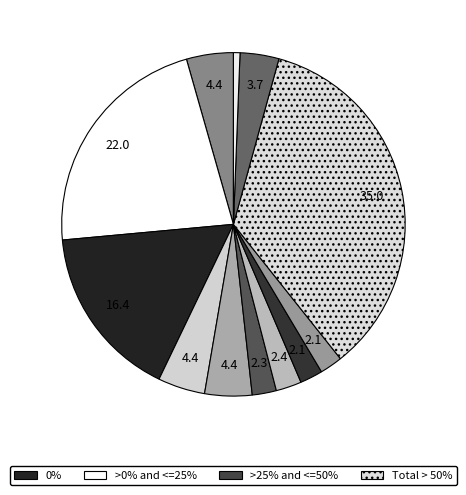

Count the number of slices in the pie.

12